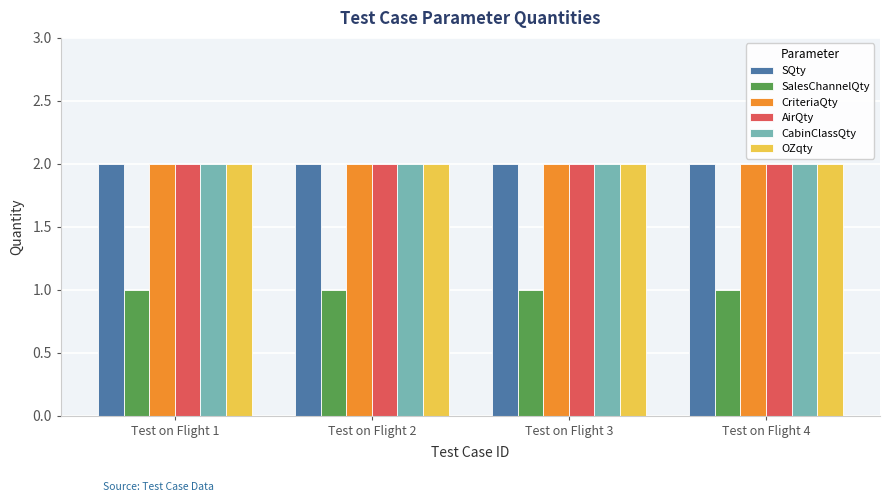

What is the difference between the highest and lowest values at Test on Flight 3?

1